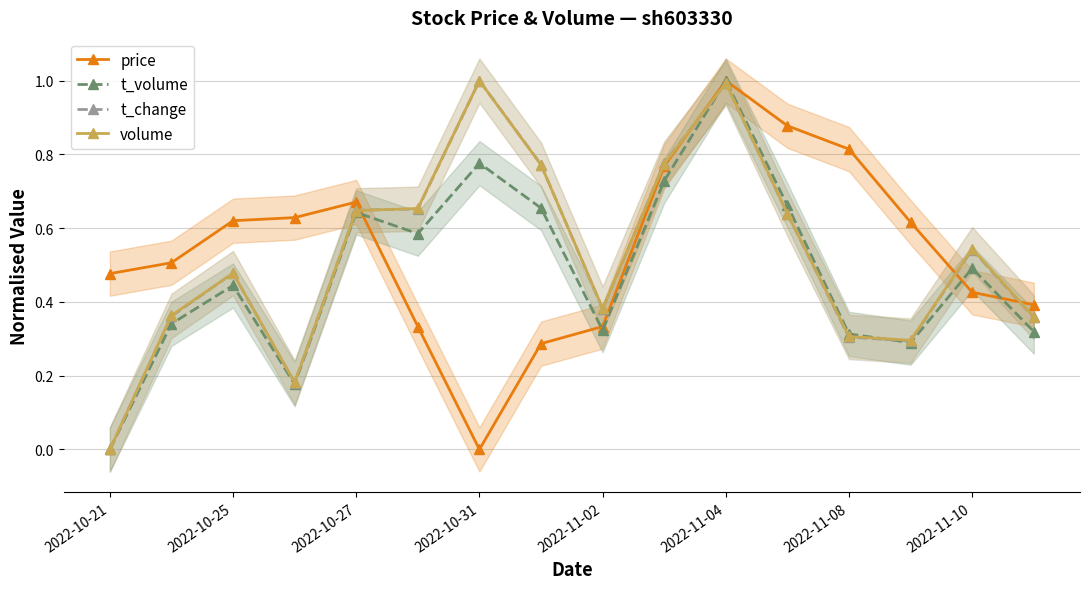

Which category has the lowest value in the t_volume series?

2022-10-21